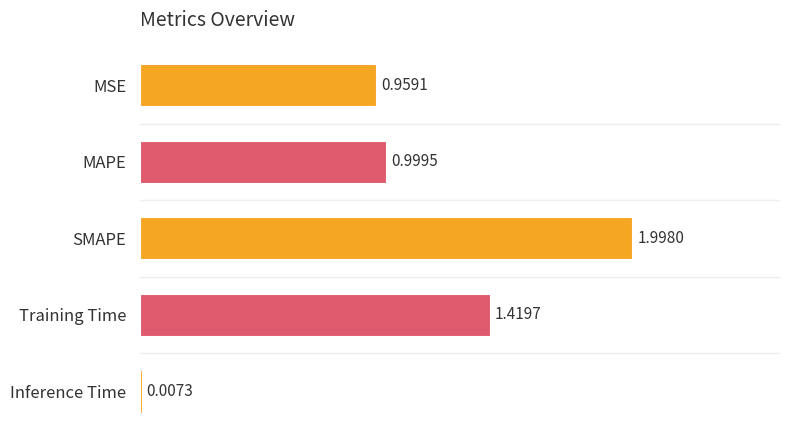

What is the sum of all values?

5.4